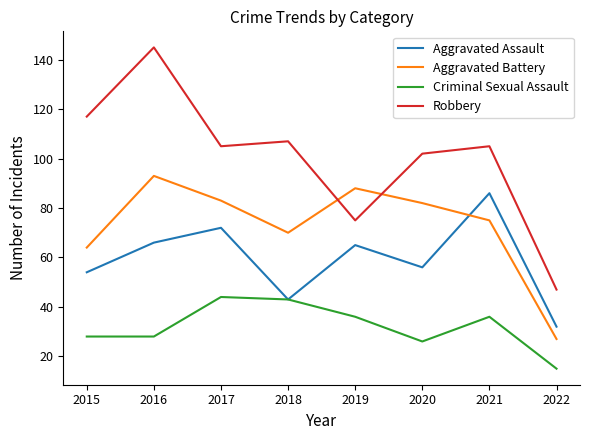

In Aggravated Assault, how many points are lower than both neighbors (excluding endpoints)?

2